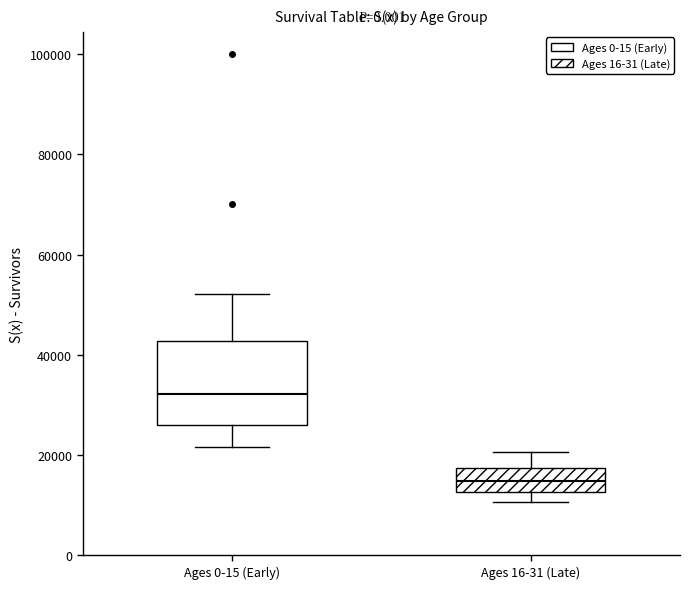

Reading left to right, transcribe this box plot: for each box, give where its median line is, the range the box spans, and where its two whiskers end, as read against the y-axis. The values are not printed on the chart, so give them approximately, as read against the axis.

Ages 0-15 (Early): median 32000, box 26000 to 42000, whiskers 22000 to 52000
Ages 16-31 (Late): median 14000, box 12000 to 18000, whiskers 10000 to 20000